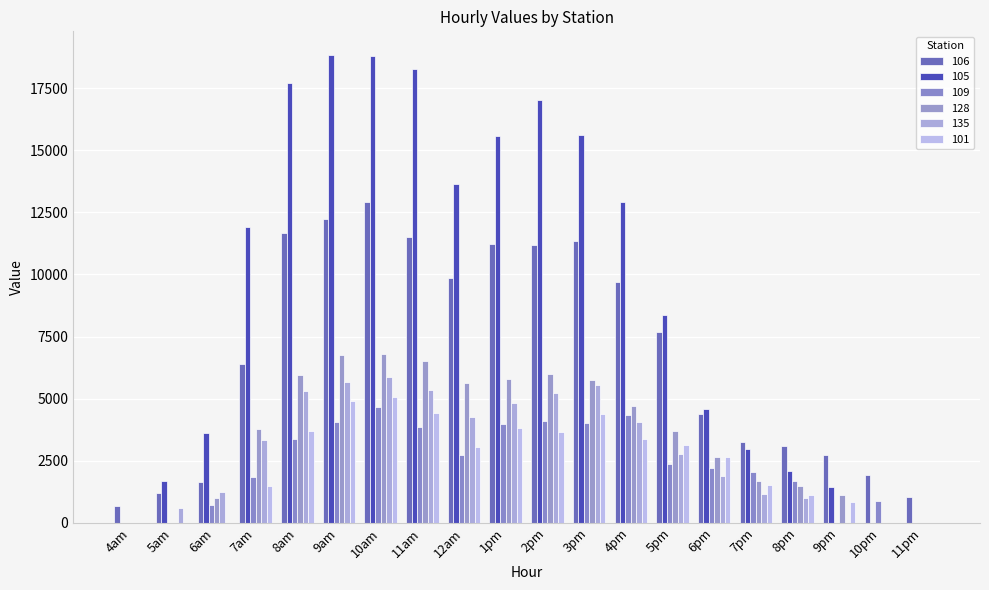

Is it true that 106 equals 3459.3 at 8am?

False